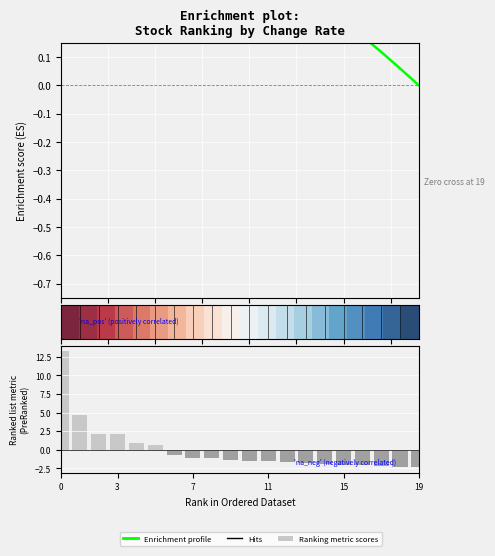

The value of Enrichment profile at 17 is 0.1. True or false?

True